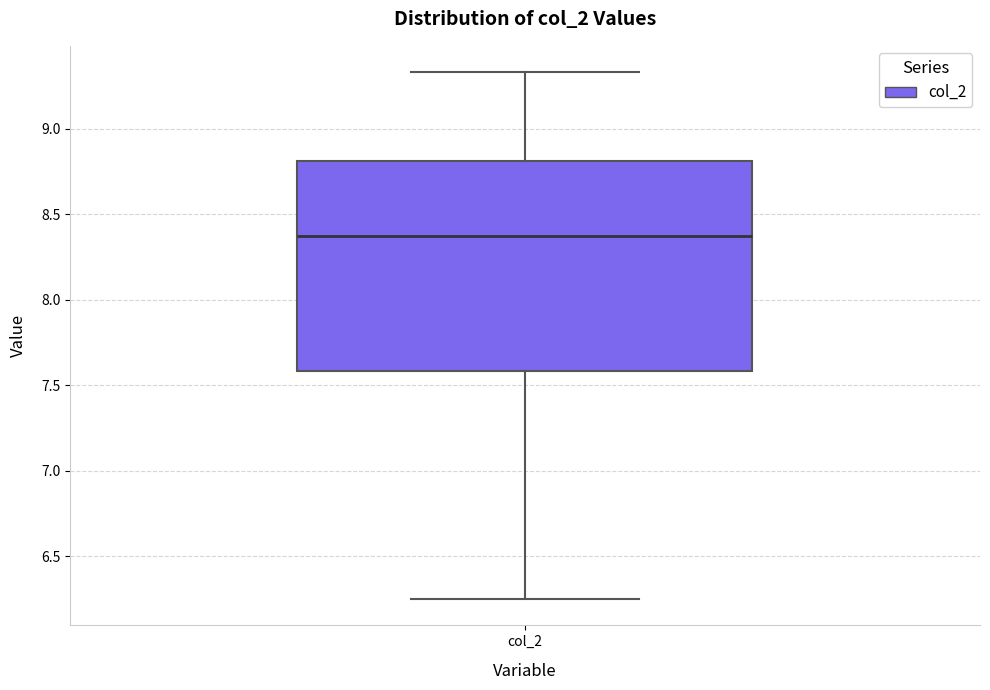

Transcribe this box plot: give where the median line is, the range the box spans, and where the two whiskers end, as read against the y-axis. The values are not printed on the chart, so give them approximately, as read against the axis.

median 8.40, box 7.60 to 8.80, whiskers 6.25 to 9.35